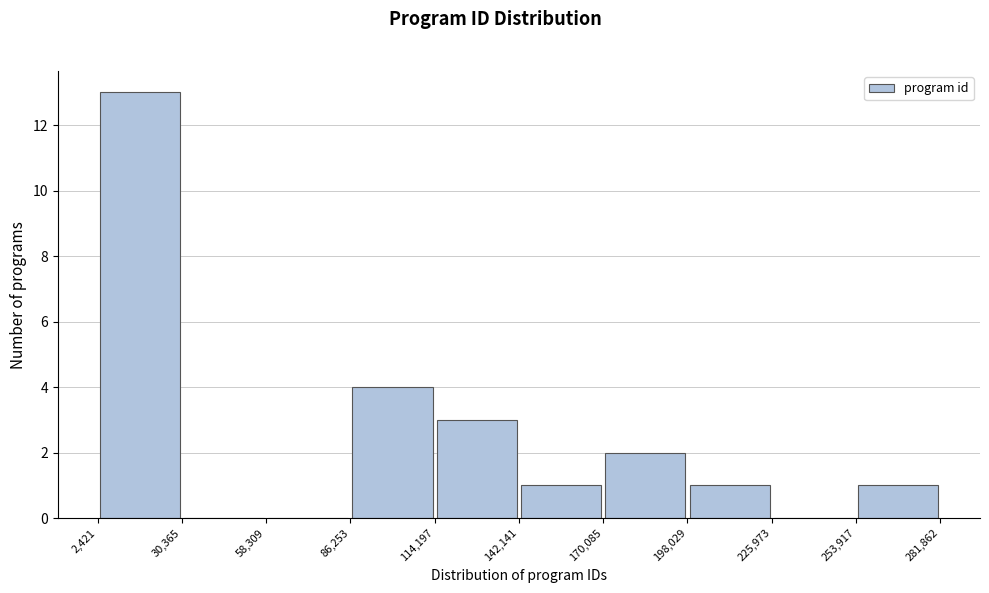

Reading left to right, transcribe this chart: for each bar, give the range it covers on the x-axis and its height. The values are not printed on the chart, so give them approximately, as read against the axis.

2,421 to 30,365: 13
30,365 to 58,309: 0
58,309 to 86,253: 0
86,253 to 114,197: 4
114,197 to 142,141: 3
142,141 to 170,085: 1
170,085 to 198,029: 2
198,029 to 225,973: 1
225,973 to 253,917: 0
253,917 to 281,862: 1